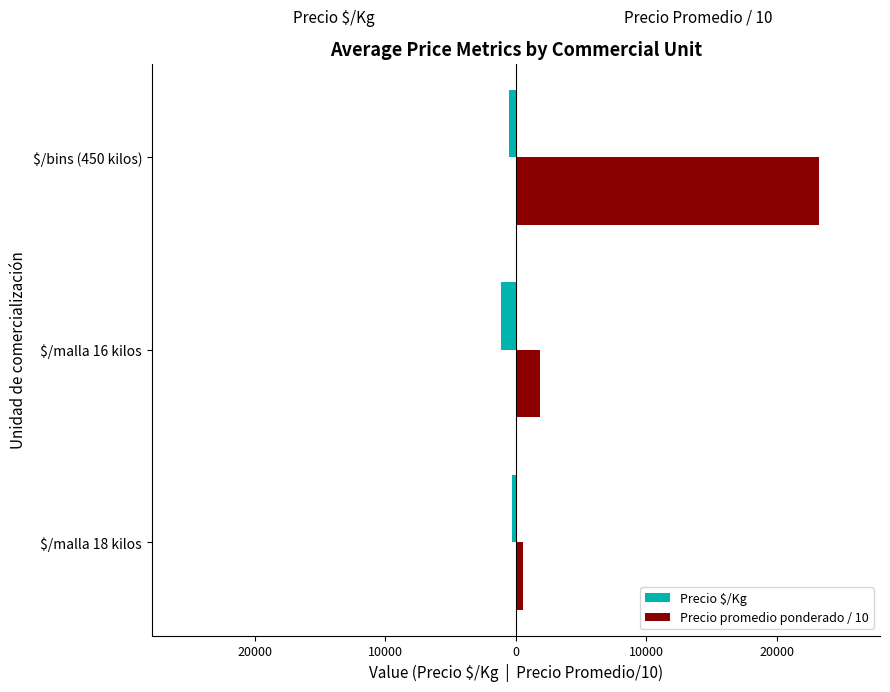

What are all the series names shown in the legend?

Precio $/Kg, Precio promedio ponderado / 10